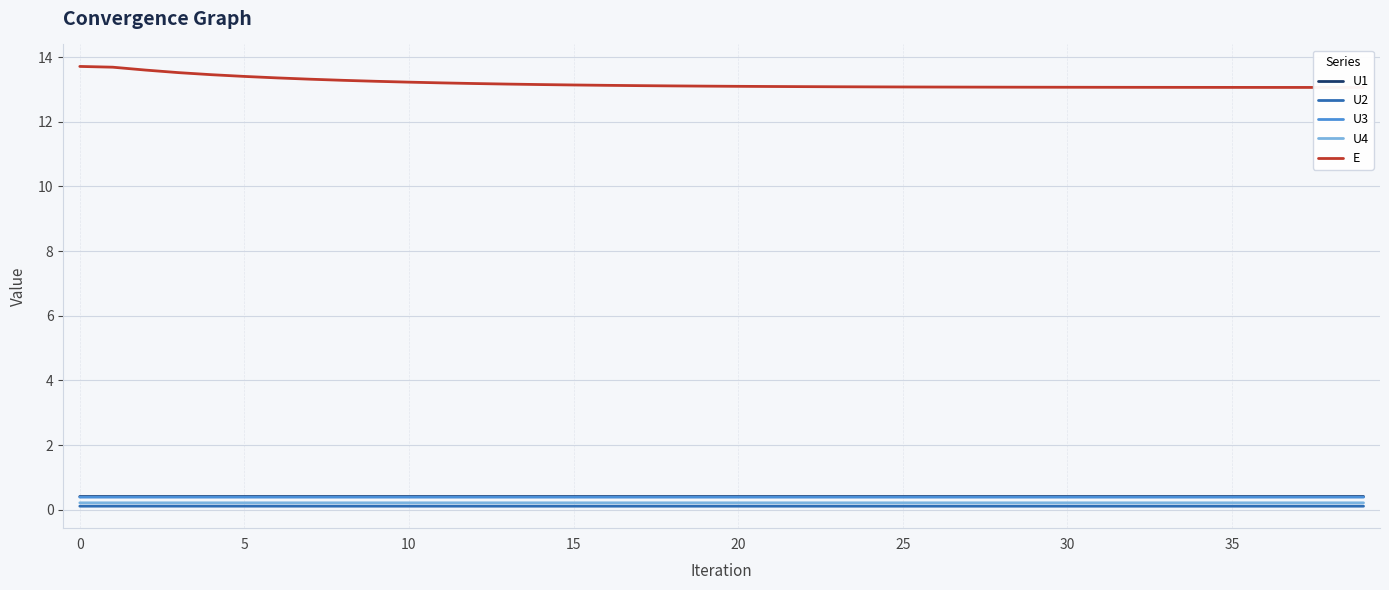

True or false: U4 and U3 intersect in this chart.

False